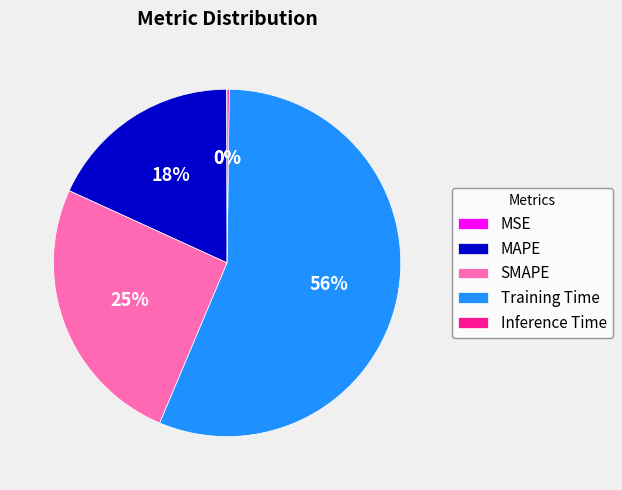

Between SMAPE and MAPE, which is larger?

SMAPE